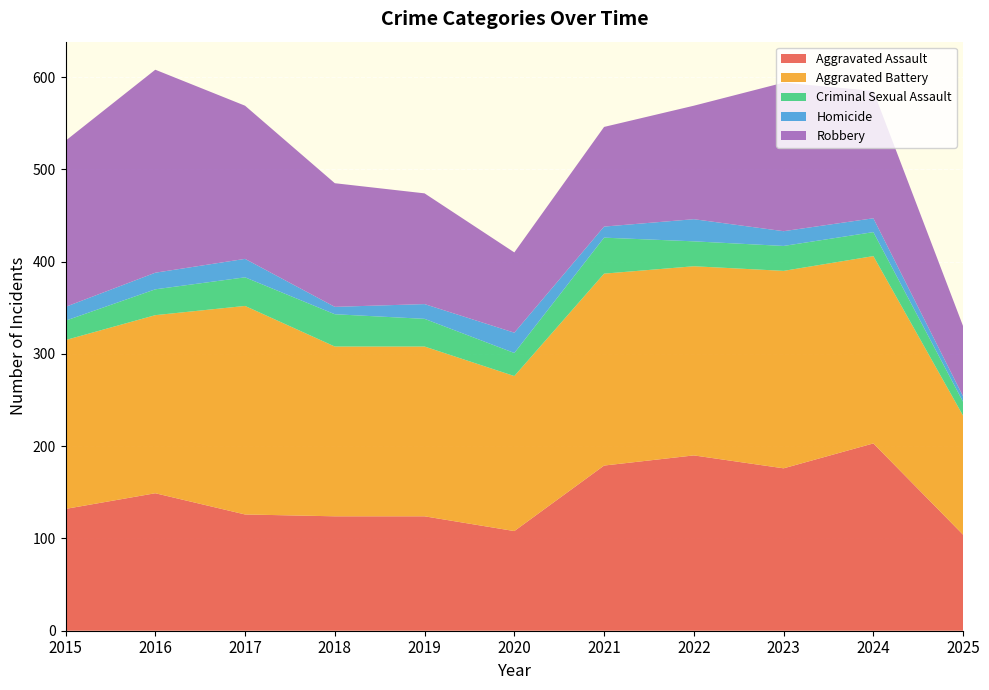

Reading left to right, list all the values displayed in this chart.

Aggravated Assault: 2015=132	2016=149	2017=126	2018=124	2019=124	2020=108	2021=179	2022=190	2023=176	2024=203	2025=104
Aggravated Battery: 2015=183	2016=193	2017=226	2018=184	2019=184	2020=168	2021=208	2022=205	2023=214	2024=203	2025=129
Criminal Sexual Assault: 2015=21	2016=28	2017=31	2018=35	2019=30	2020=25	2021=39	2022=27	2023=27	2024=26	2025=15
Homicide: 2015=15	2016=18	2017=20	2018=8	2019=16	2020=22	2021=12	2022=24	2023=16	2024=15	2025=6
Robbery: 2015=180	2016=220	2017=166	2018=134	2019=120	2020=87	2021=108	2022=123	2023=161	2024=138	2025=76